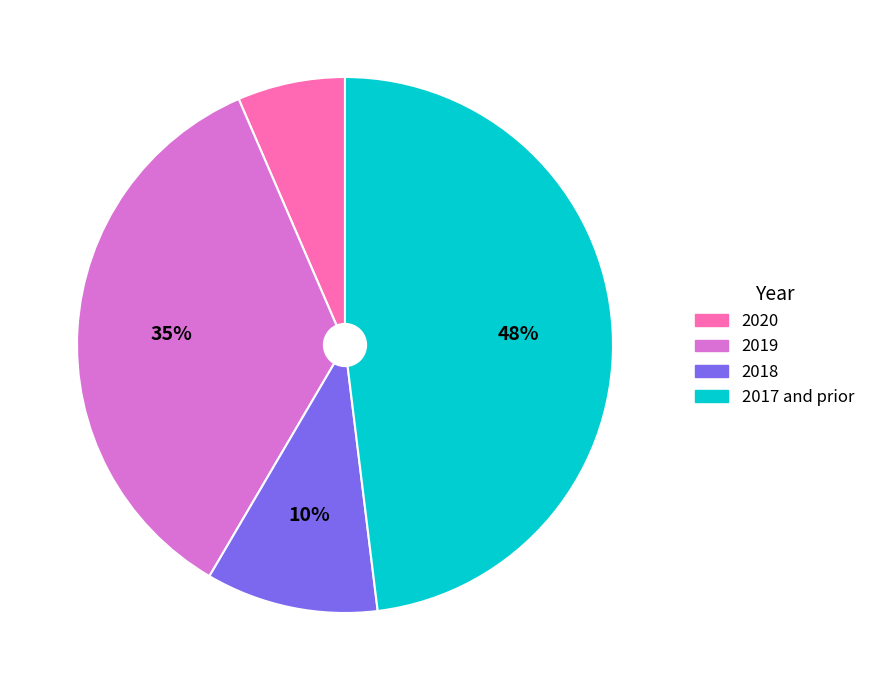

Is it true that 2017 is 48% of the pie?

True